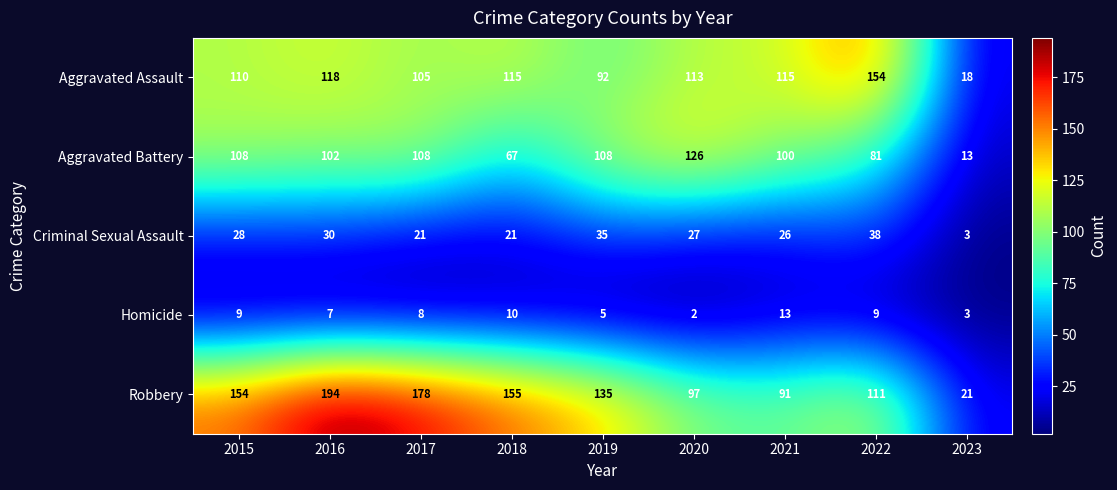

Which label corresponds to the smallest value in the chart?

2020